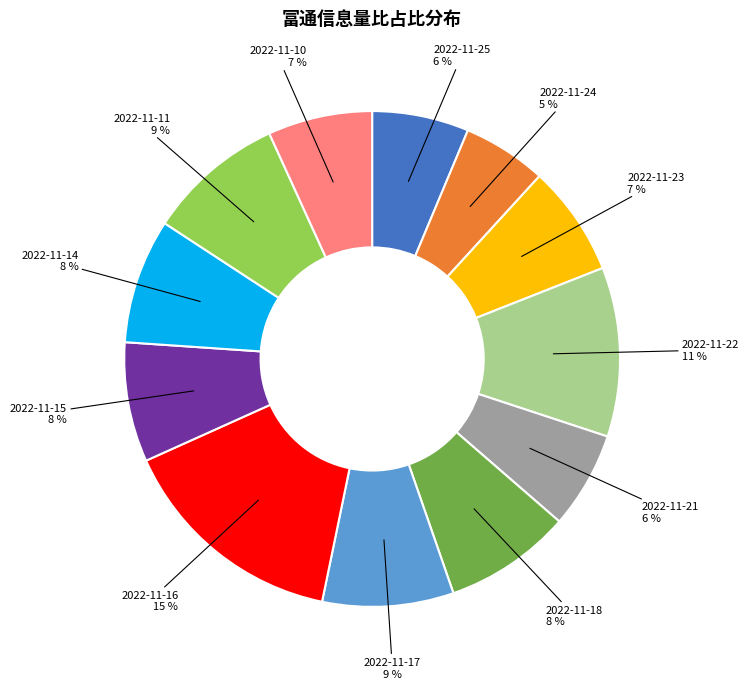

To the nearest percent, what is the average slice percentage?

8%